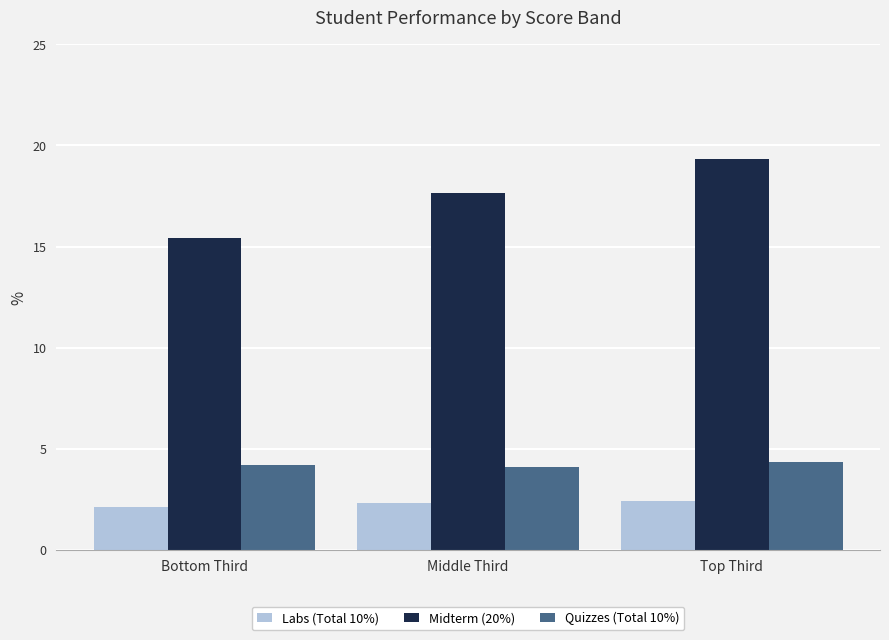

What value does the Quizzes (Total 10%) series have at Bottom Third?

4.2